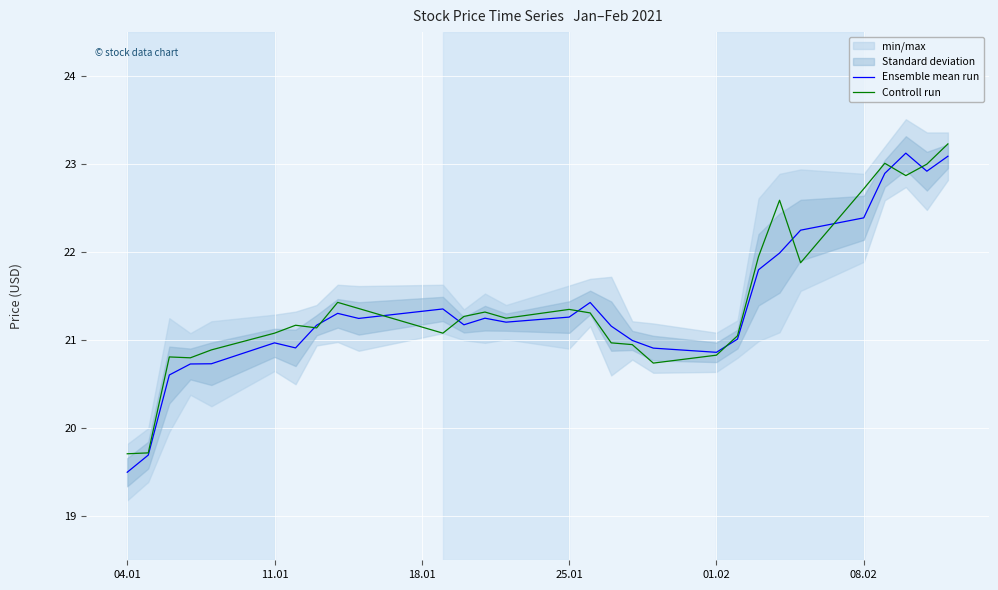

What is the maximum value for Controll run?

23.2